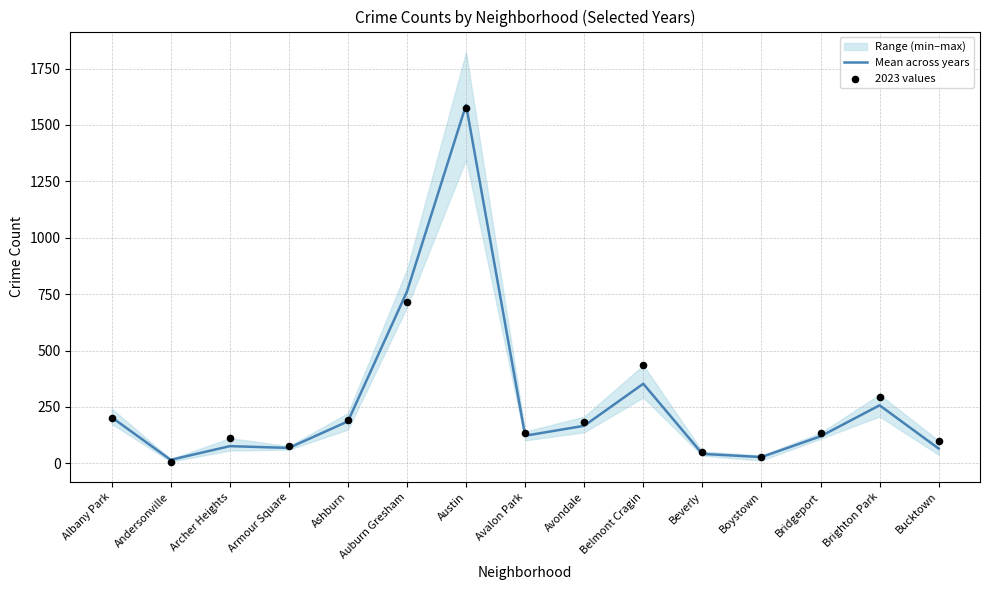

At how many categories does at least one series exceed 673?

2